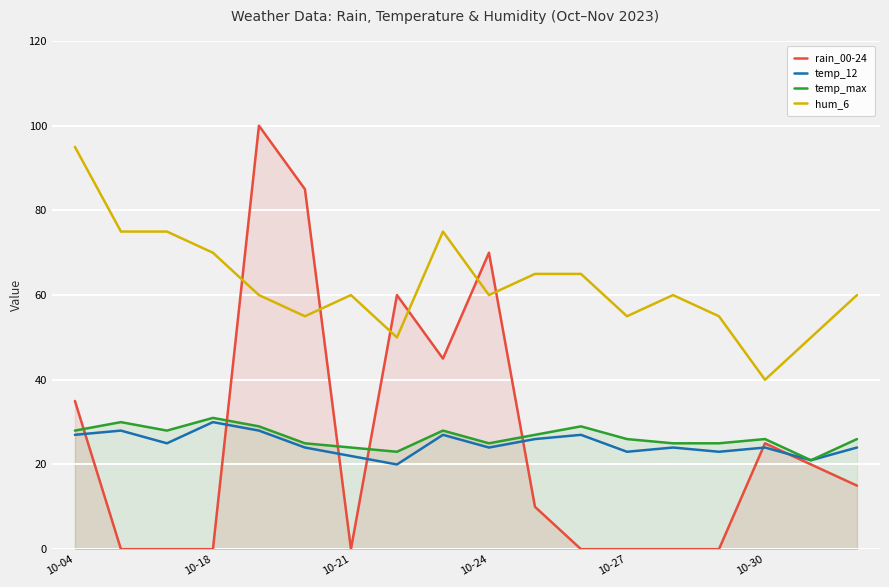

True or false: temp_12 has a value of 12 at 10-27.

False